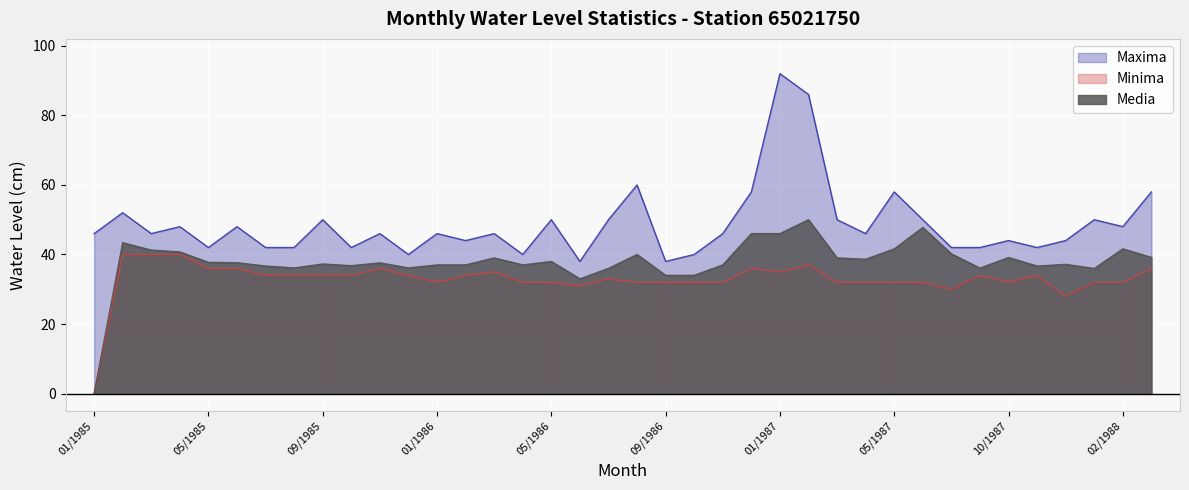

Is it true that Maxima equals 38.0 at 06/1986?

True